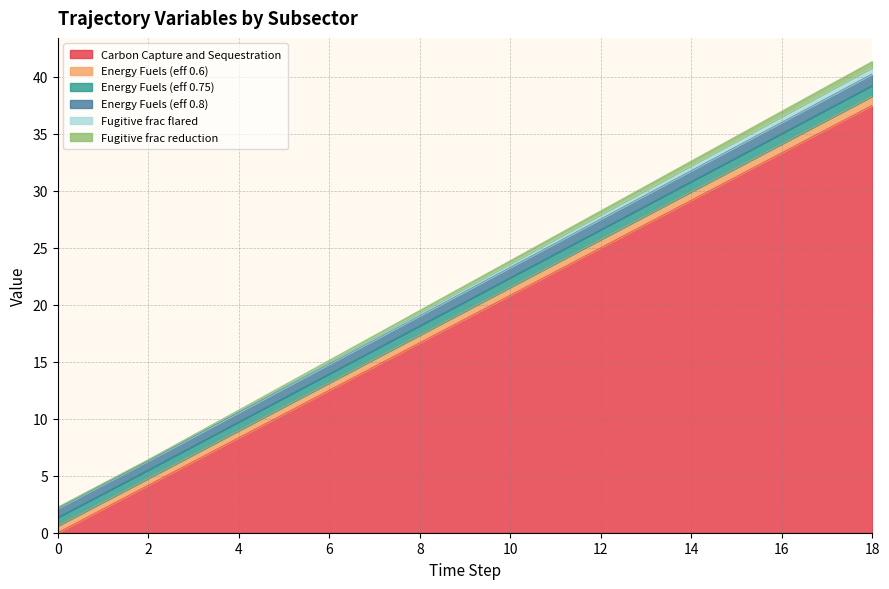

Is it true that Carbon Capture and Sequestration equals 33.7 at 10?

False